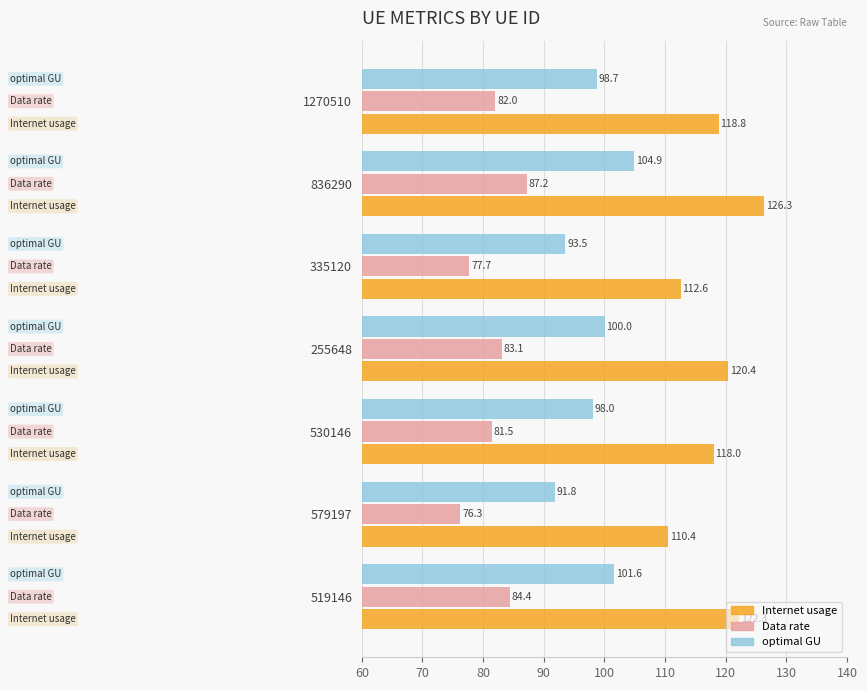

What is the sum of all Data rate values?

572.2